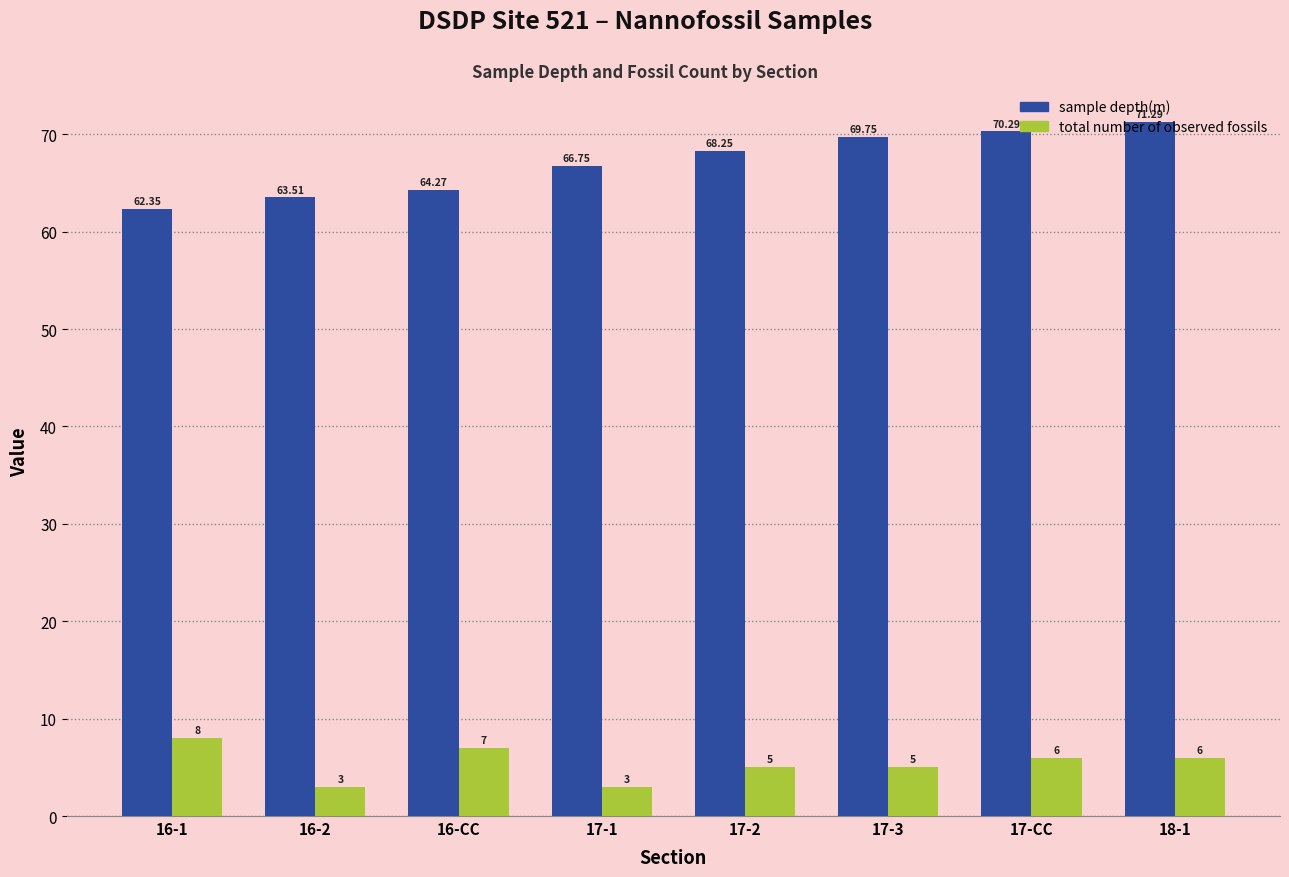

Are the bars horizontal?

No